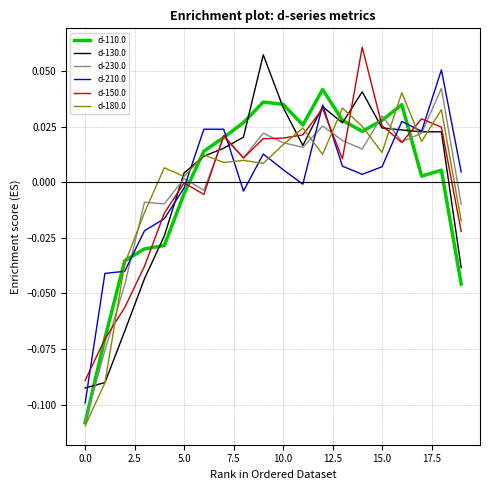

How many lines are shown in the chart?

6